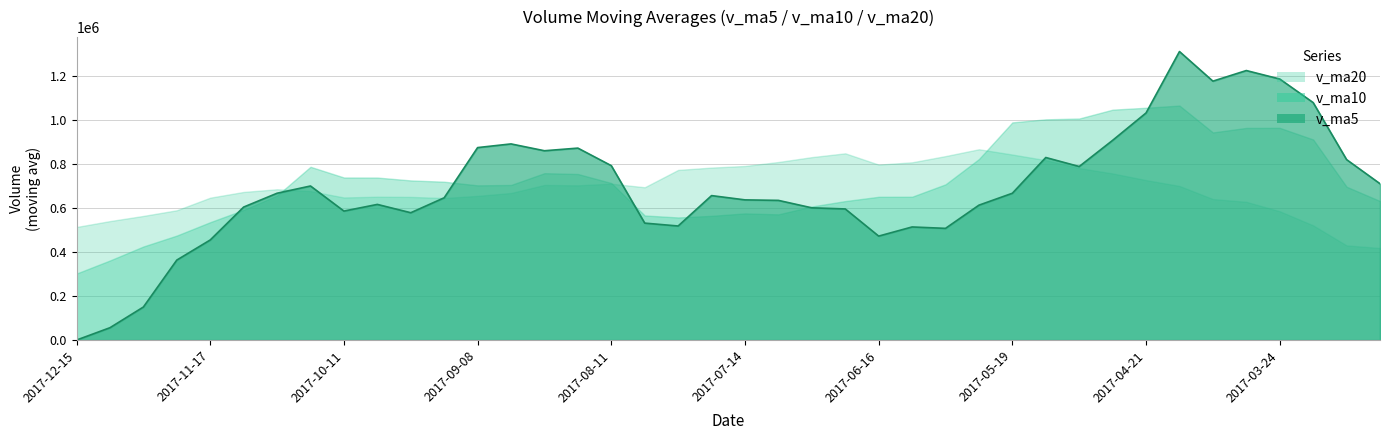

True or false: v_ma10 has more than 0 interior local peaks.

True